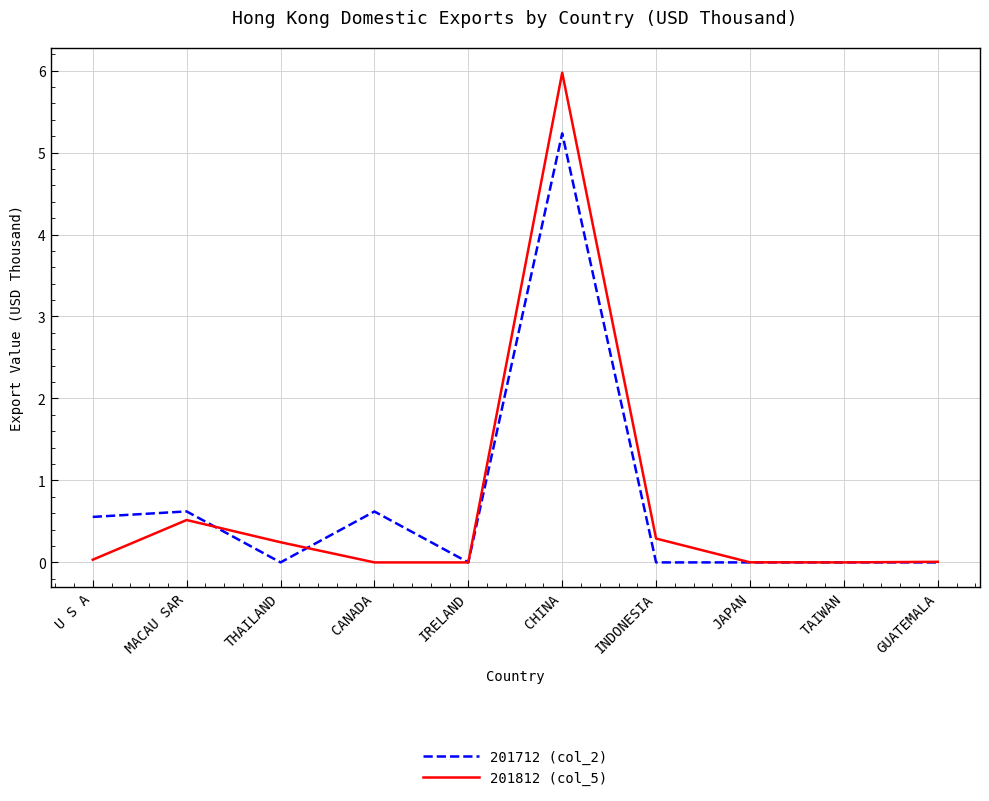

Where do 201712 (col_2) and 201812 (col_5) first cross each other?

MACAU SAR and THAILAND